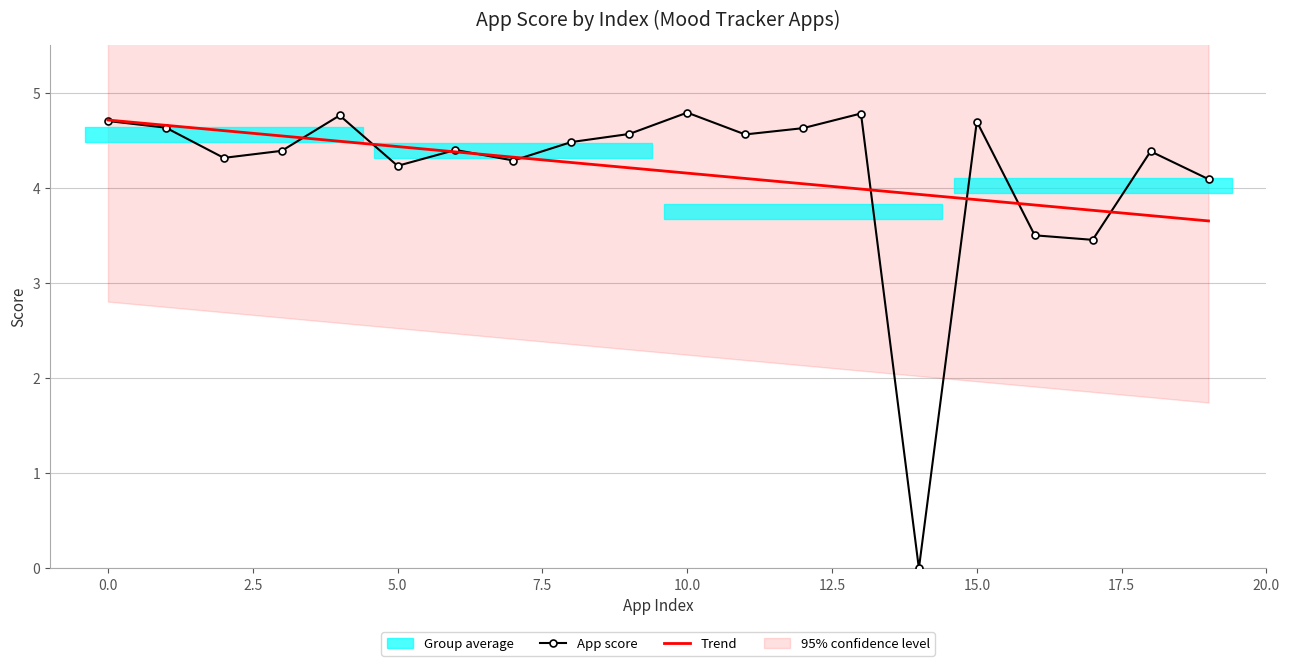

Which has a higher value, 16 or 5?

5